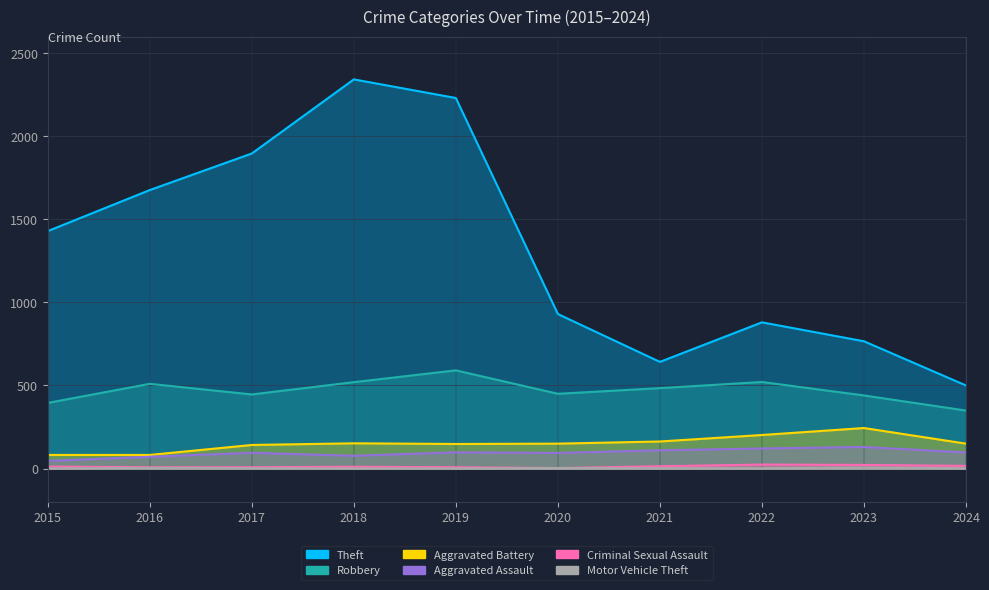

How many data points in Robbery are above 484?

4